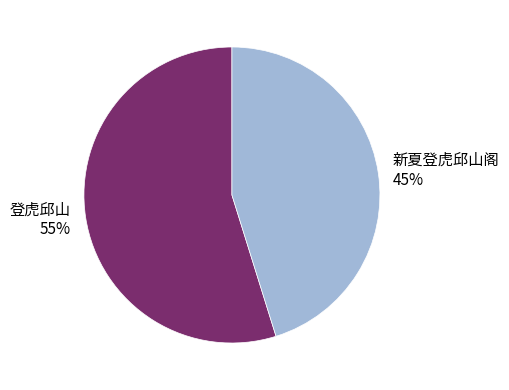

What is the largest slice in the pie chart?

登虎邱山